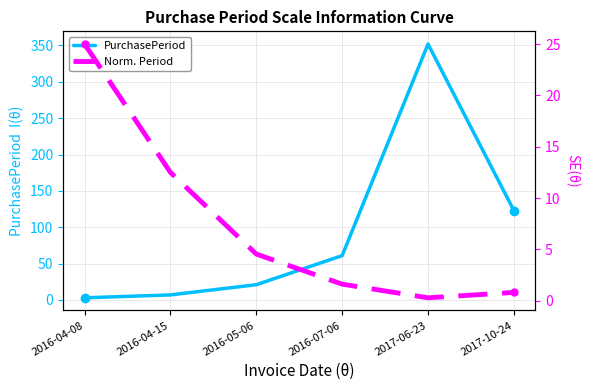

What is the approximate value of Norm. Period at 2016-04-08?

25.0